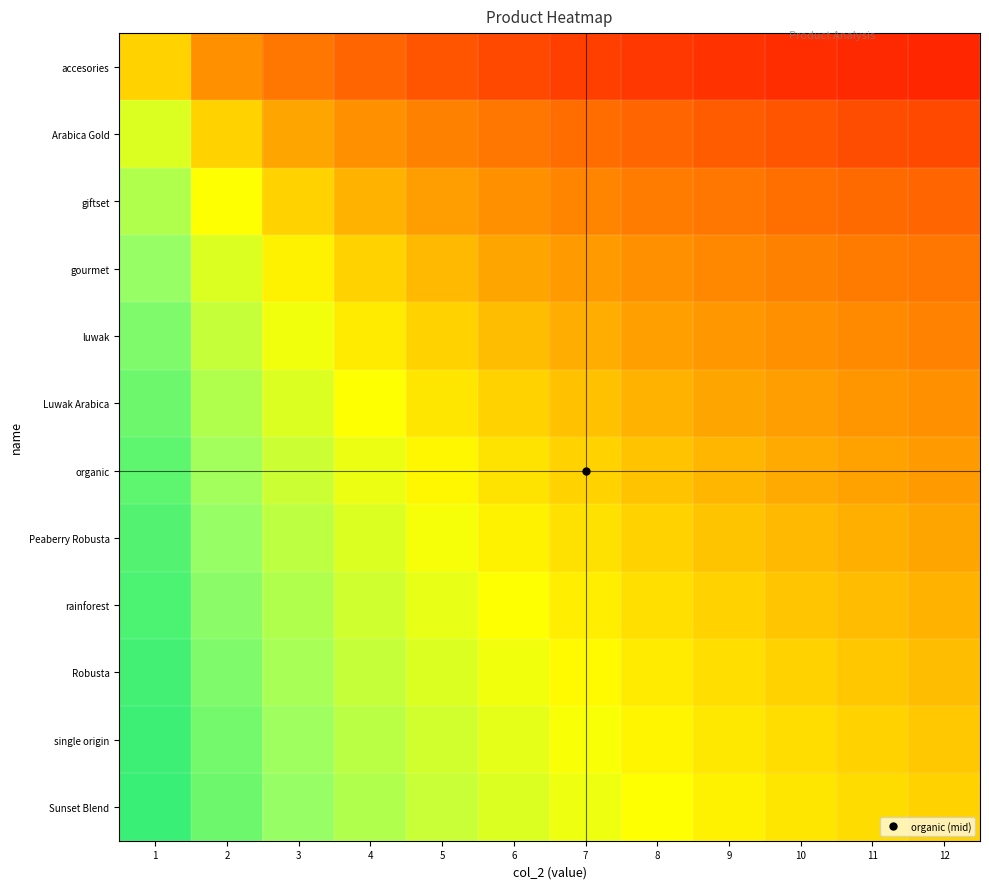

How many data points does each series have?

12